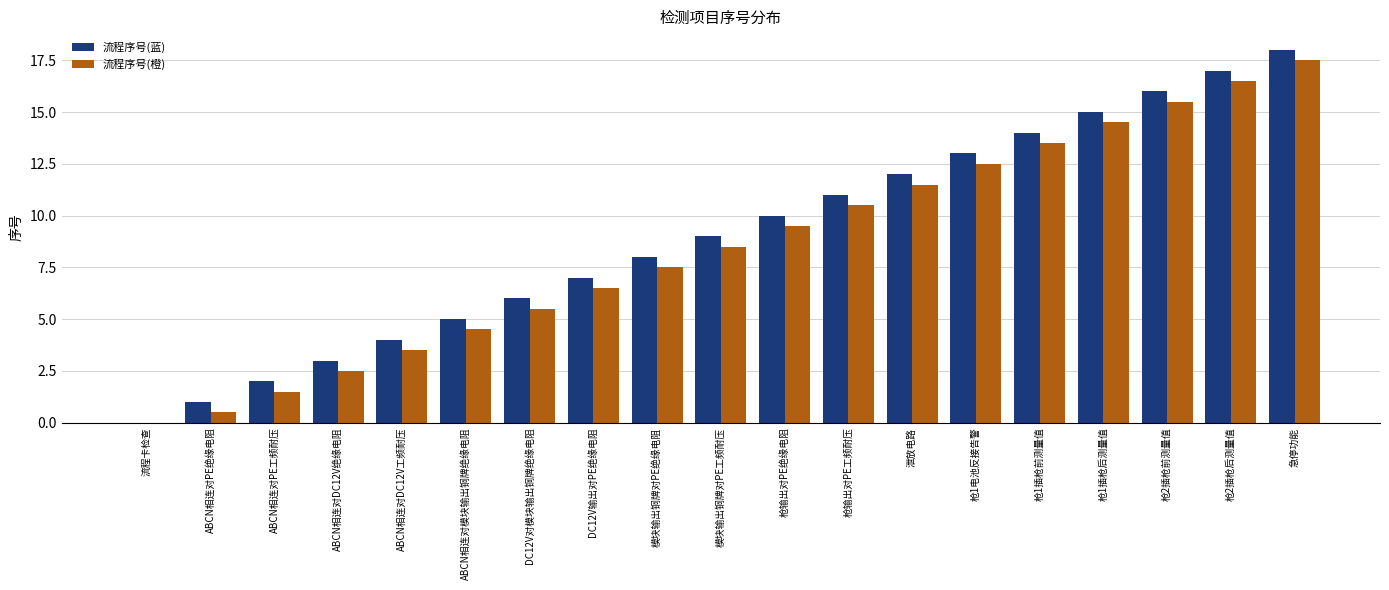

What are all the series names shown in the legend?

流程序号(蓝), 流程序号(橙)